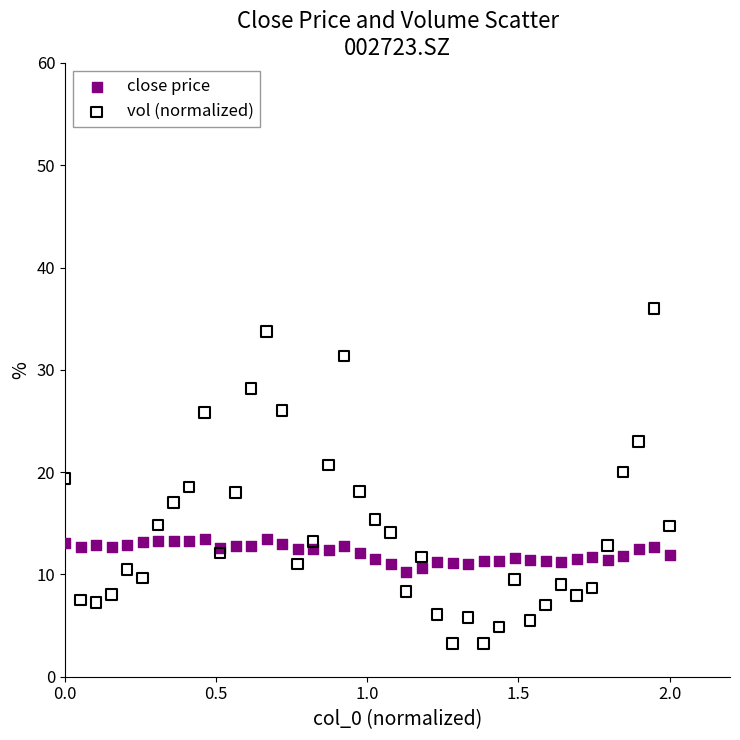

Which series has the largest Y range (max minus min)?

vol (normalized)